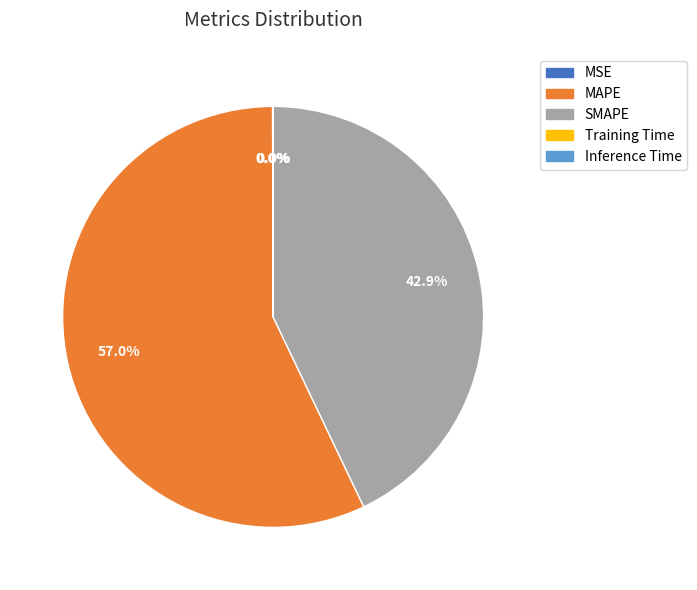

Is there any slice that represents more than half of the pie?

Yes